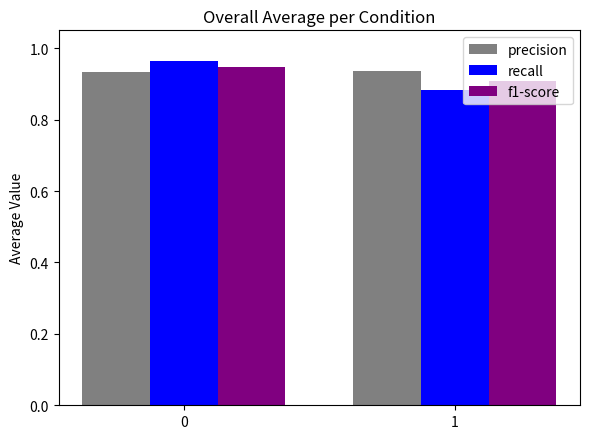

Count the number of categories in the chart.

2